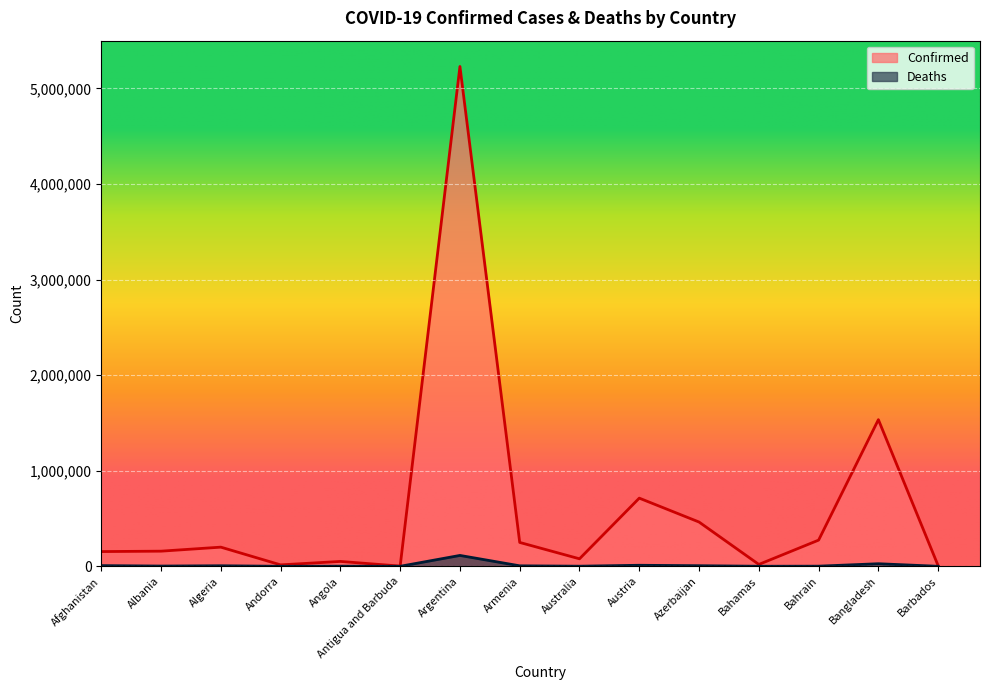

What are all the series names shown in the legend?

Confirmed, Deaths